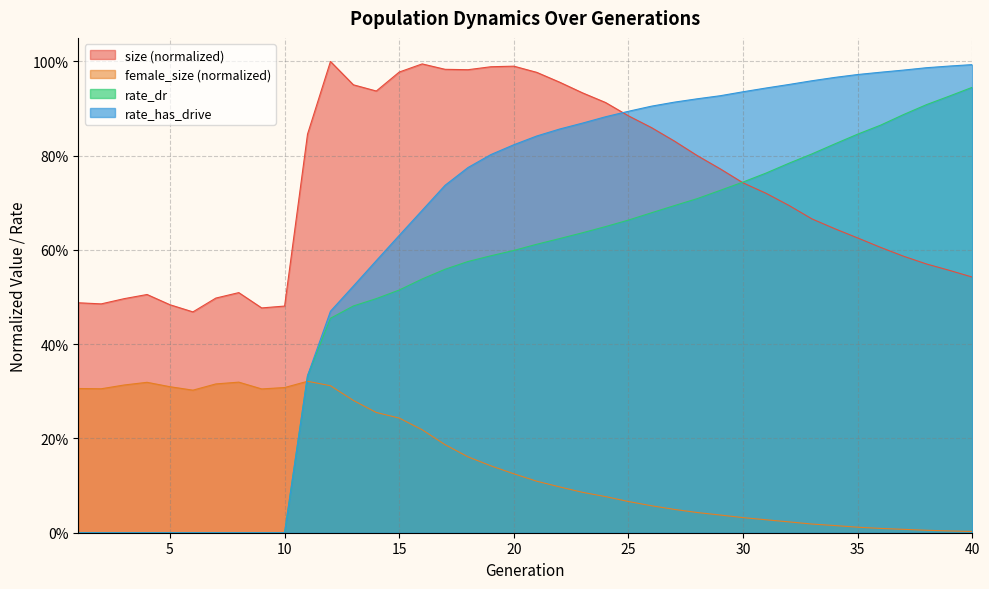

What are all the series names shown in the legend?

size (normalized), female_size (normalized), rate_dr, rate_has_drive